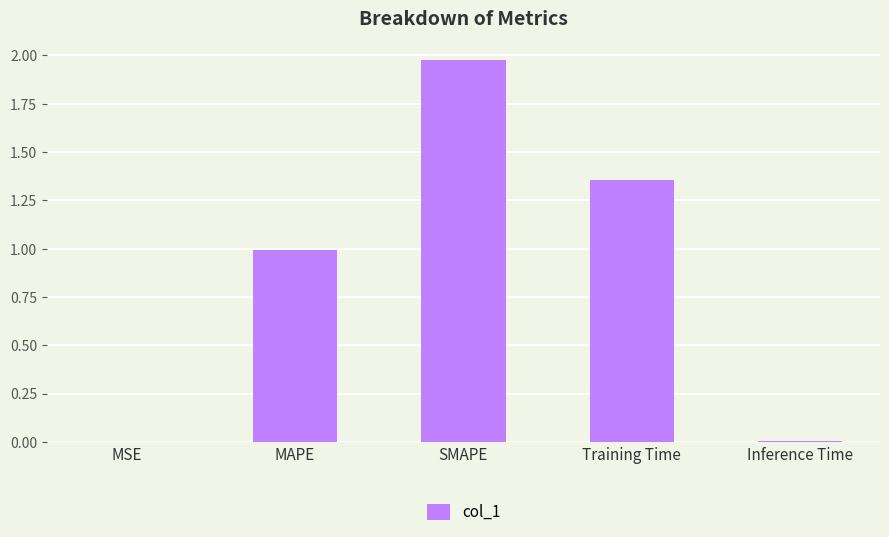

What is the sum of all values?

4.3